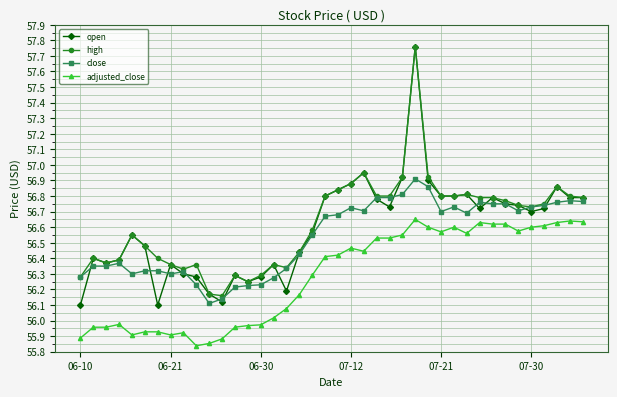

What are all the series names shown in the legend?

open, high, close, adjusted_close